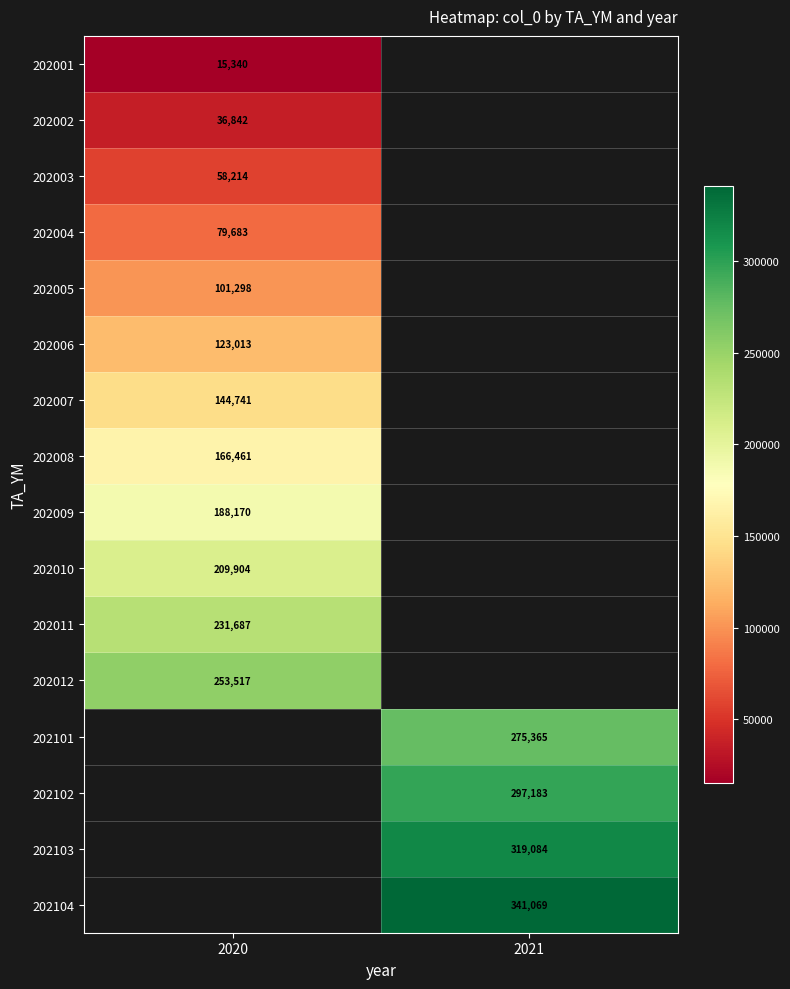

Is it true that 202103 equals 319084 at 2021?

True